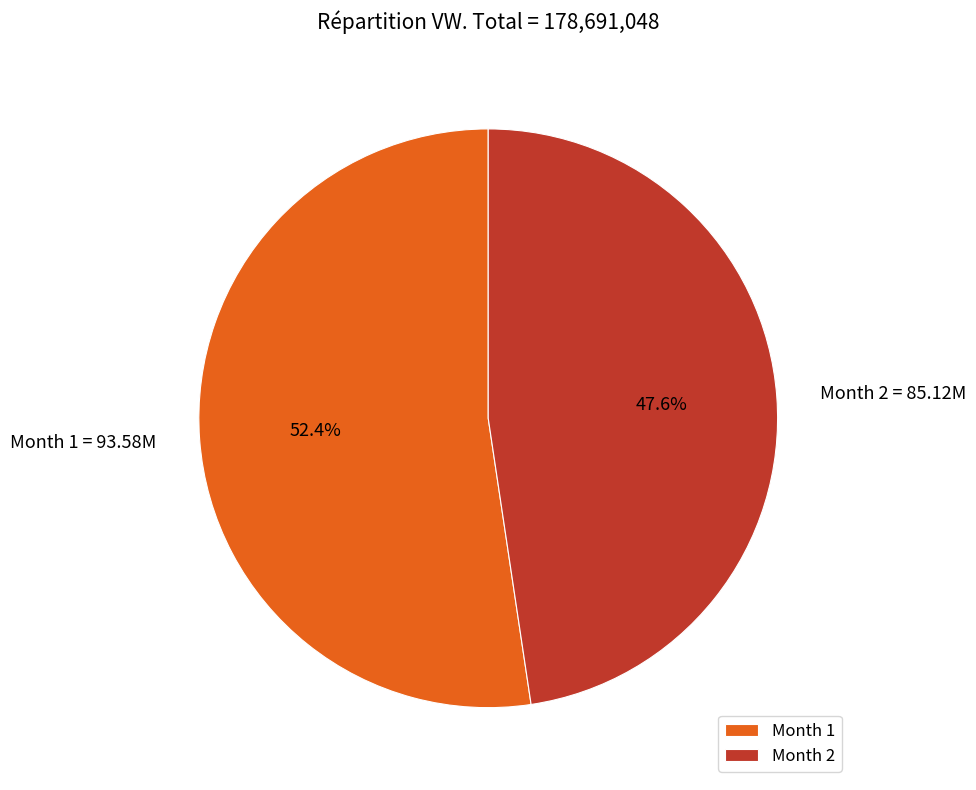

Approximately how many times larger is the value at Month 2 compared to Month 1?

0.9